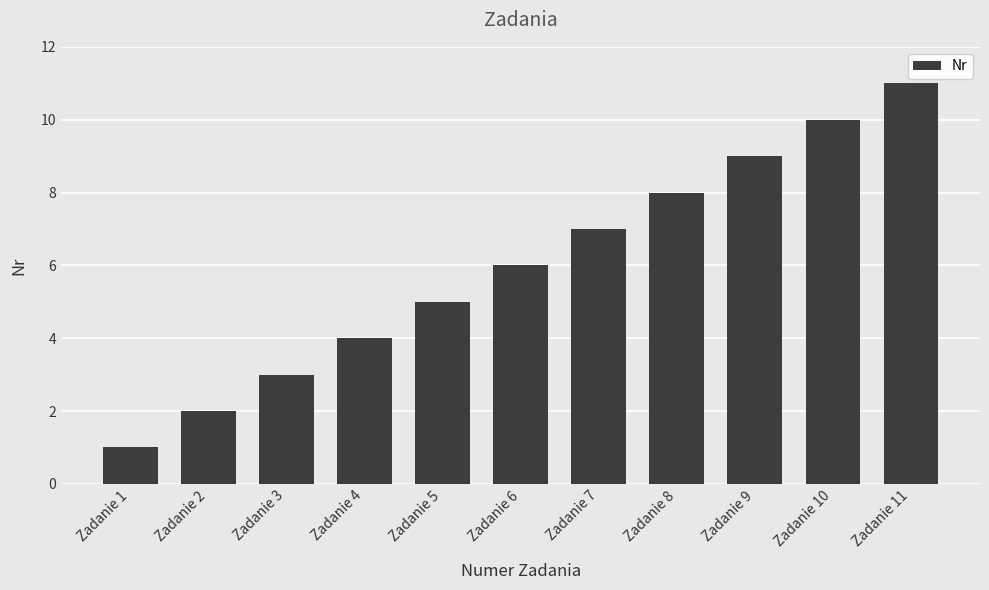

Where is the data nearest to the value 6?

Zadanie 6